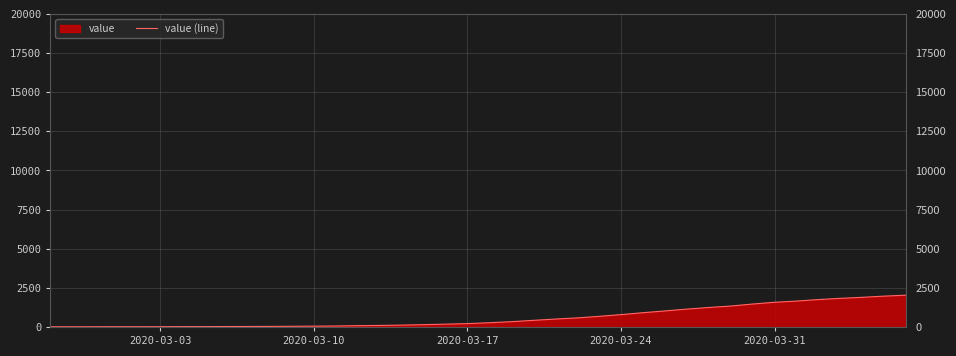

How many categories are shown in the chart?

40